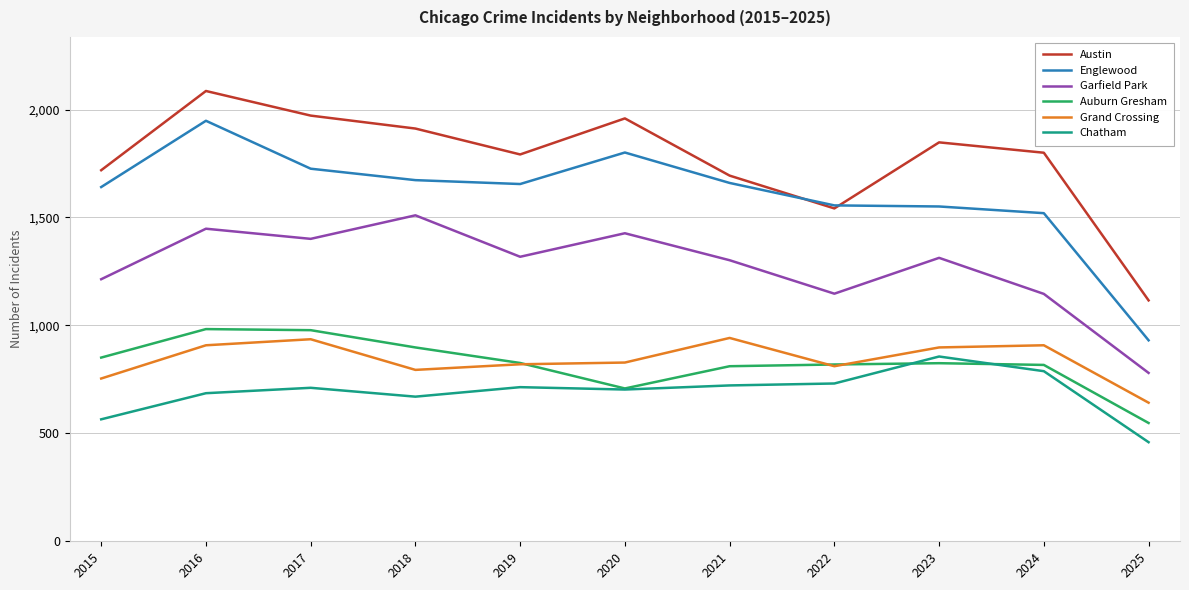

At which category does Auburn Gresham reach its first local valley?

2020